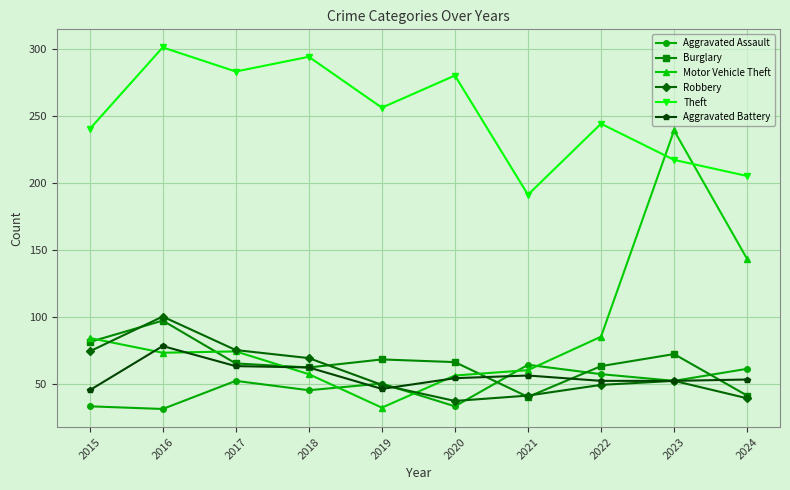

What is the minimum value for Motor Vehicle Theft?

32